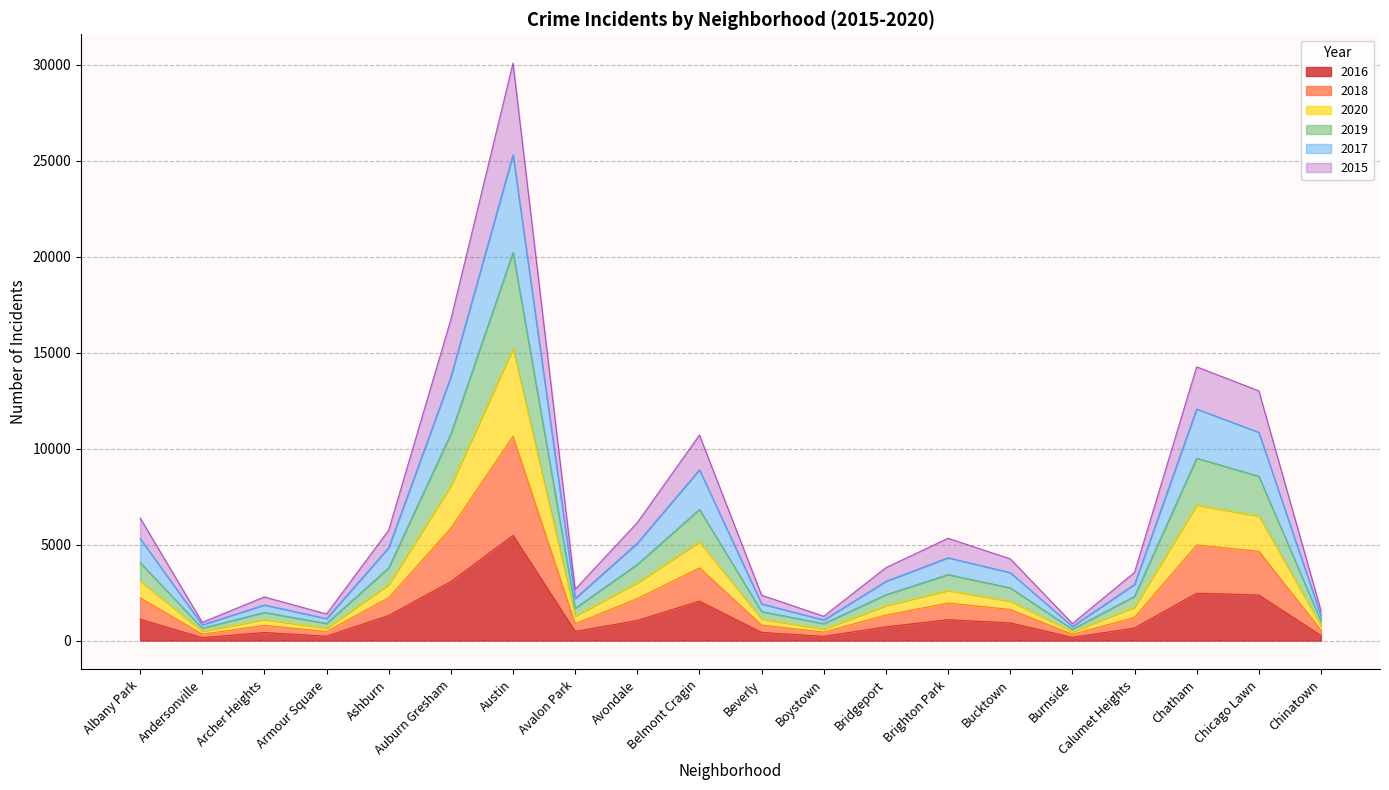

True or false: 2016 and 2019 intersect in this chart.

False